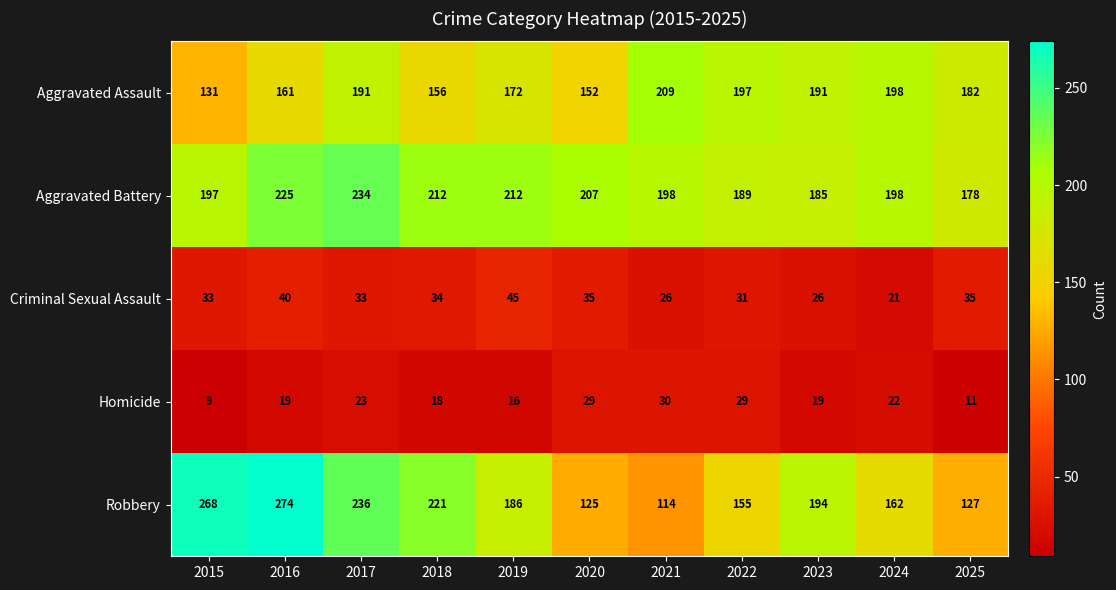

Which label corresponds to the largest value in the chart?

2016